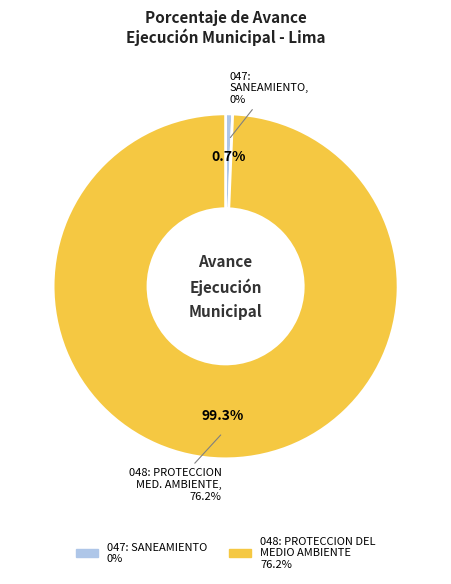

True or false: 047: SANEAMIENTO (0%) accounts for 0% of the total.

True